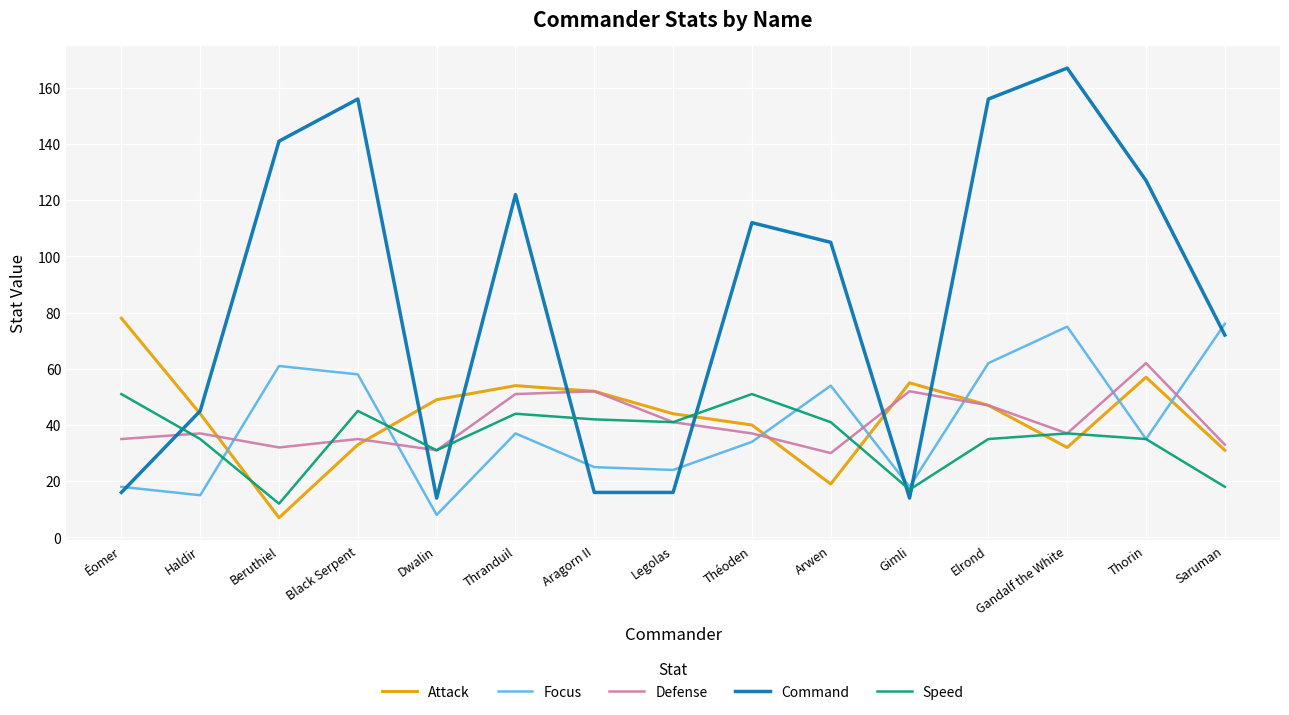

True or false: Speed has a value of 17 at Dwalin.

False